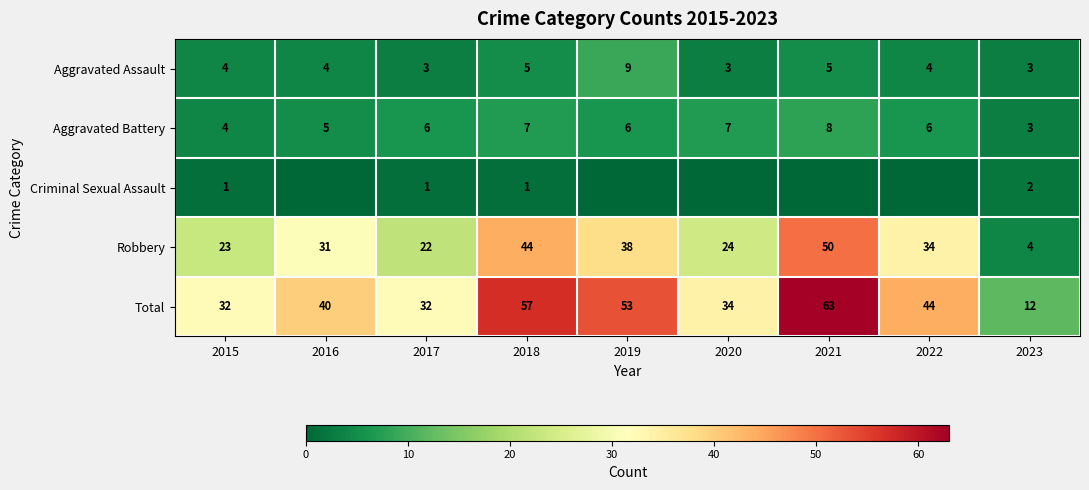

What is the average value of the Robbery series?

30